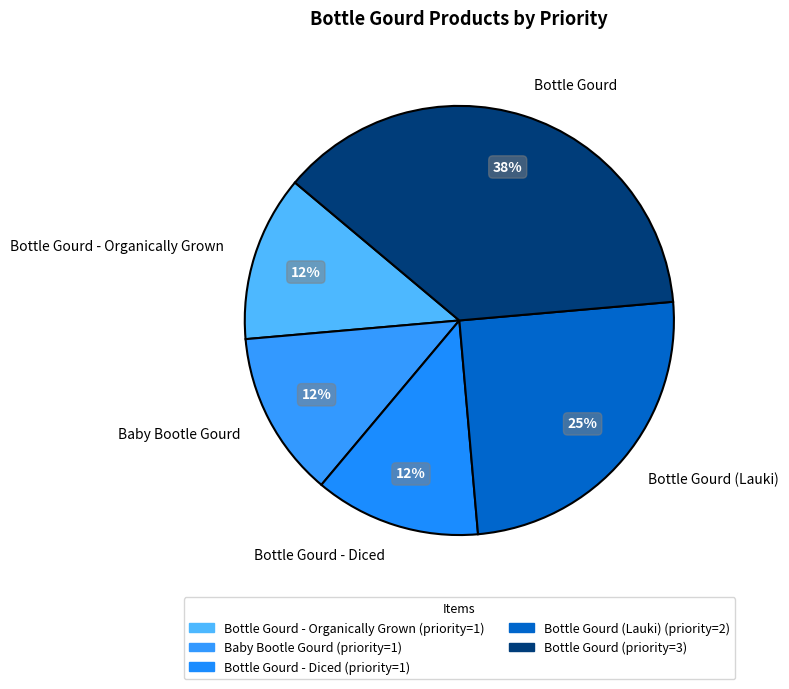

Count the number of slices in the pie.

5